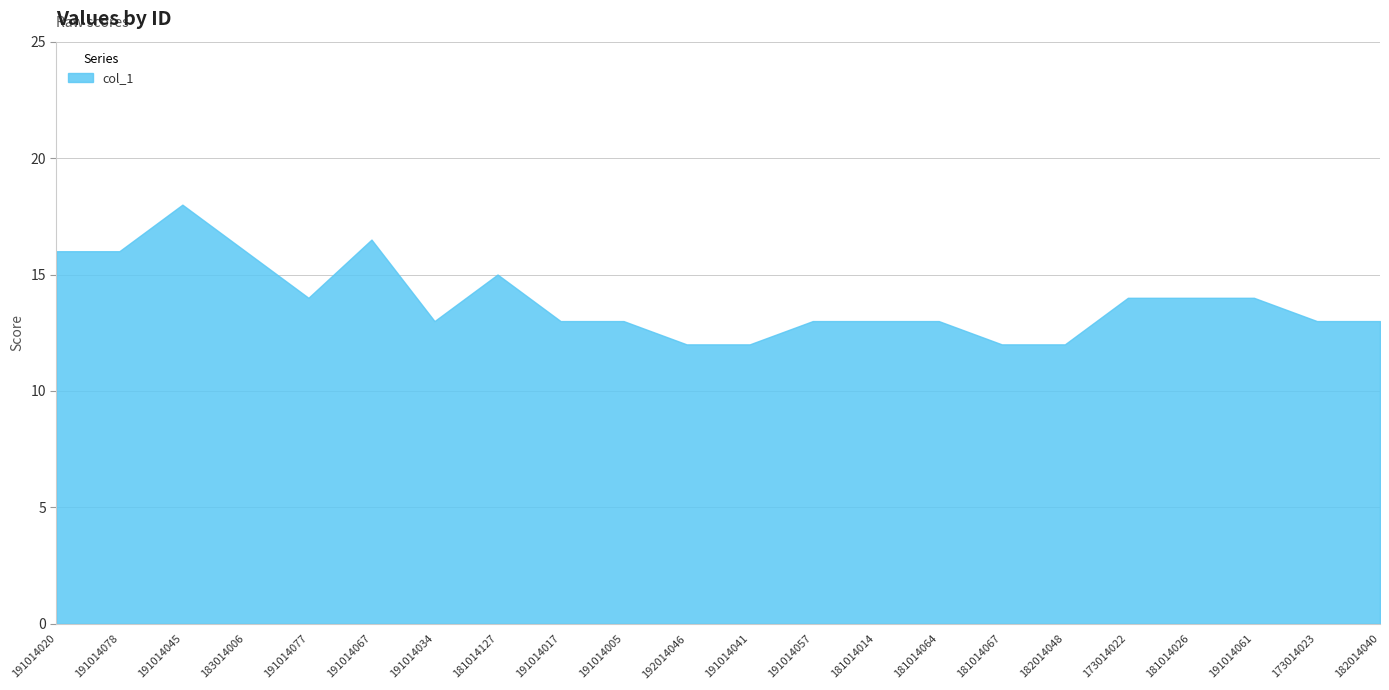

The value at 181014064 is 8.4. True or false?

False